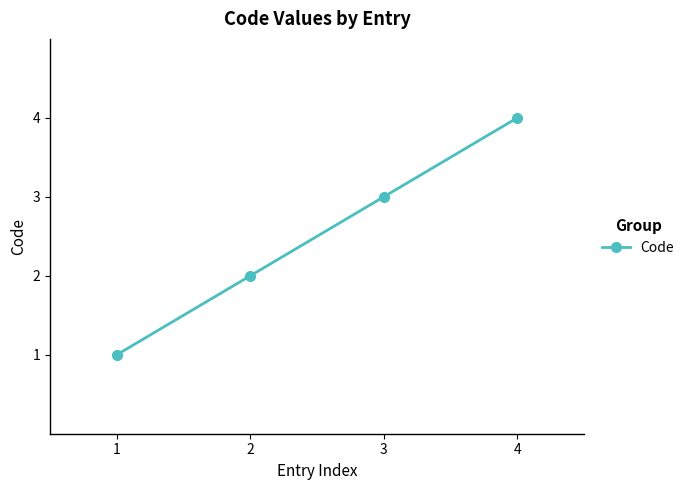

List the labels in order of value, largest first.

4, 3, 2, 1